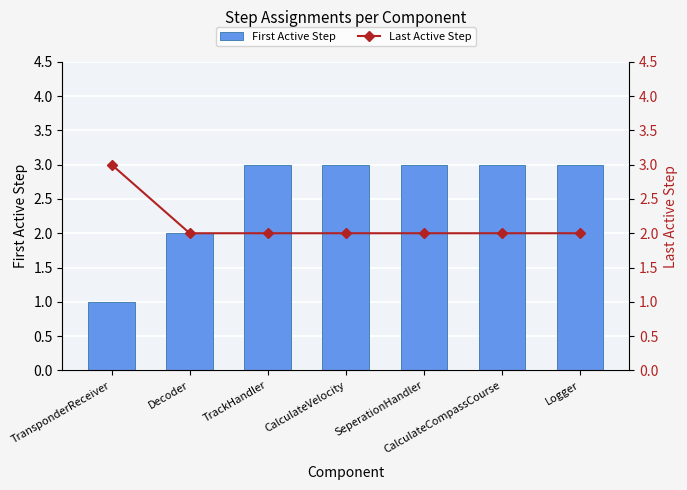

Is it true that Last Active Step equals 2 at SeperationHandler?

True